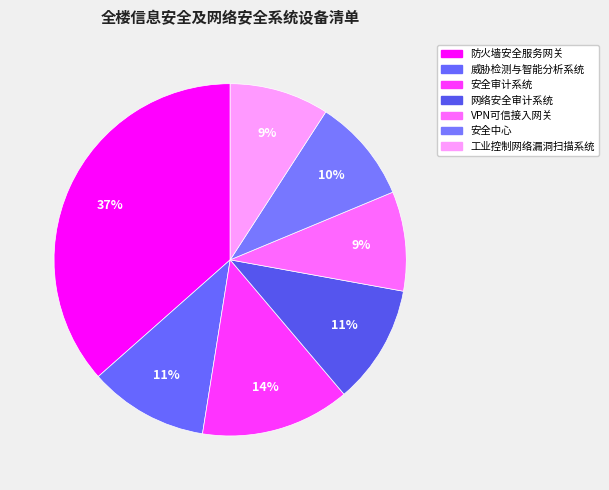

How many slices are in this pie chart?

7